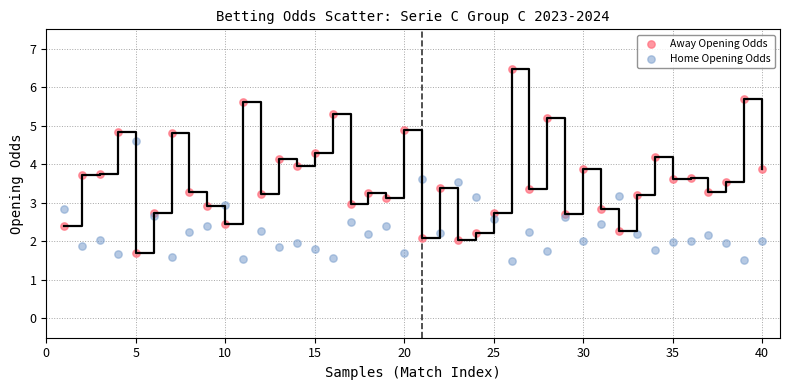

Which series has the largest Y range (max minus min)?

Away Opening Odds